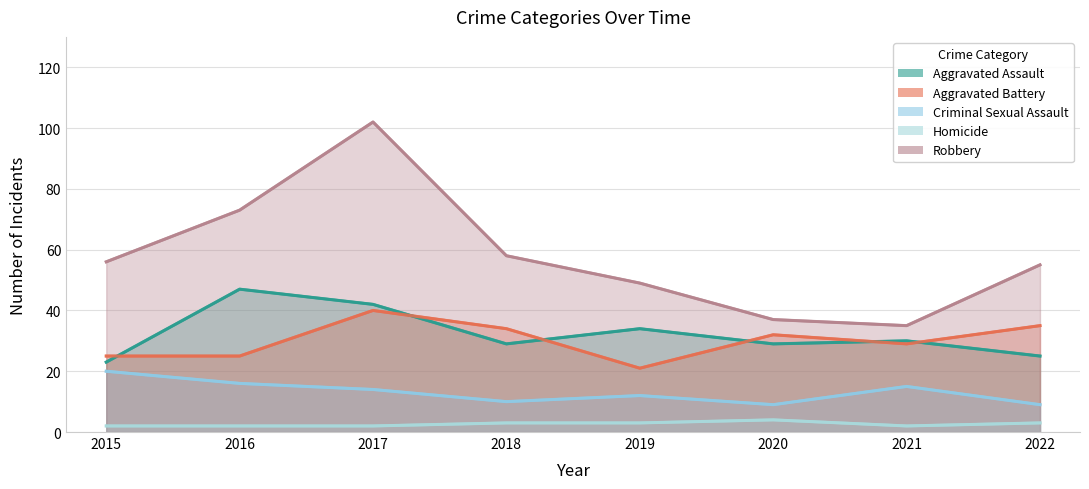

What is the value of the Aggravated Assault point at the 6th from the left?

29